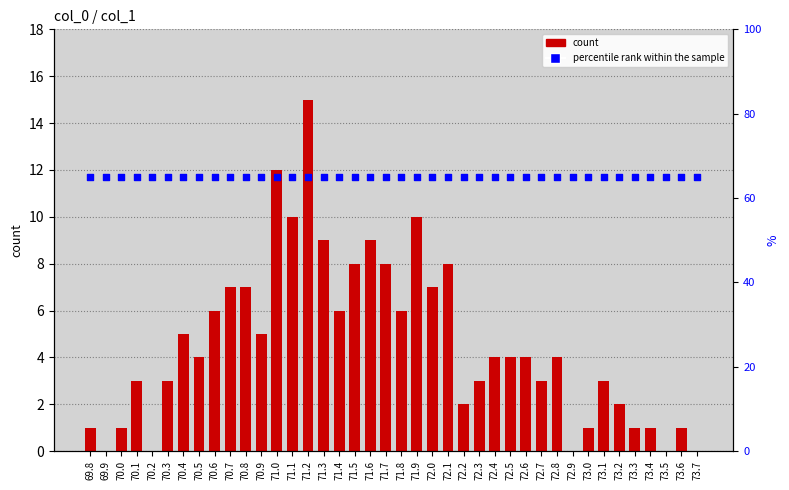

Is the value of percentile rank within the sample at 70.6 greater than the value of count at 72.3?

Yes